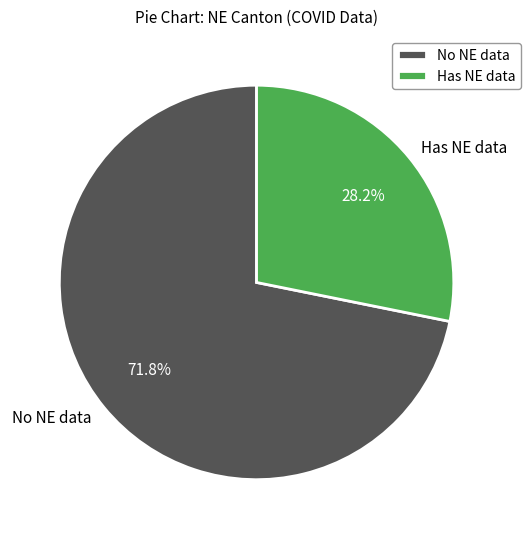

Combined, do Has NE data and No NE data account for over 50%?

Yes